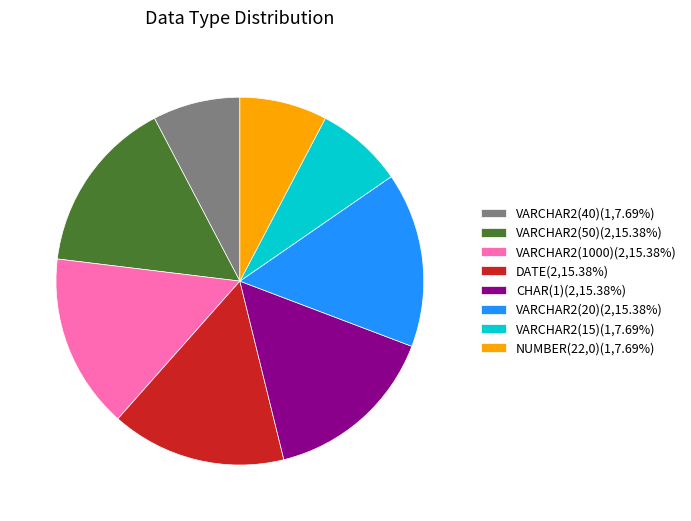

The VARCHAR2(20) slice represents 25% of the pie. True or false?

False